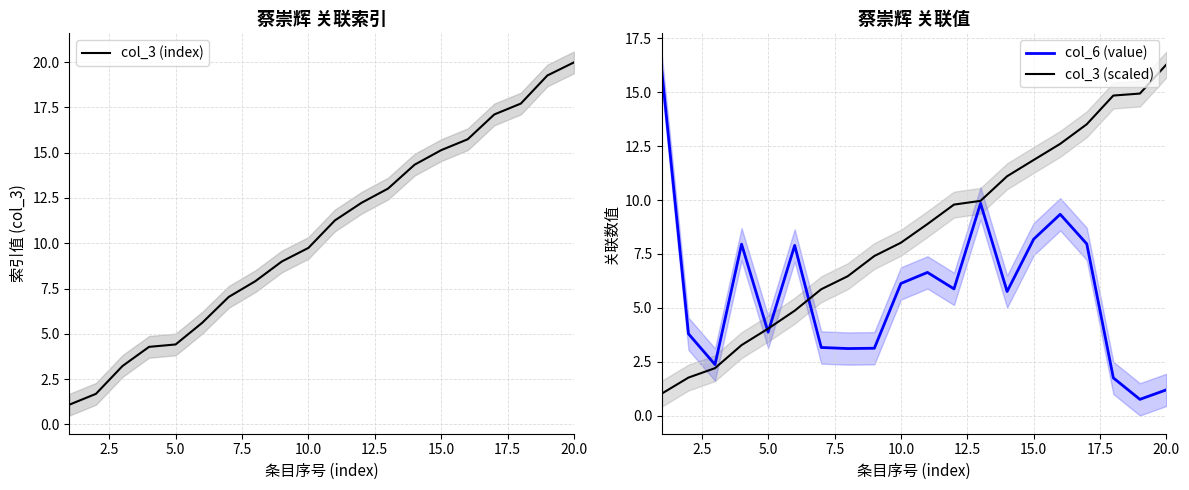

Does the chart display data point markers on the line(s)?

No